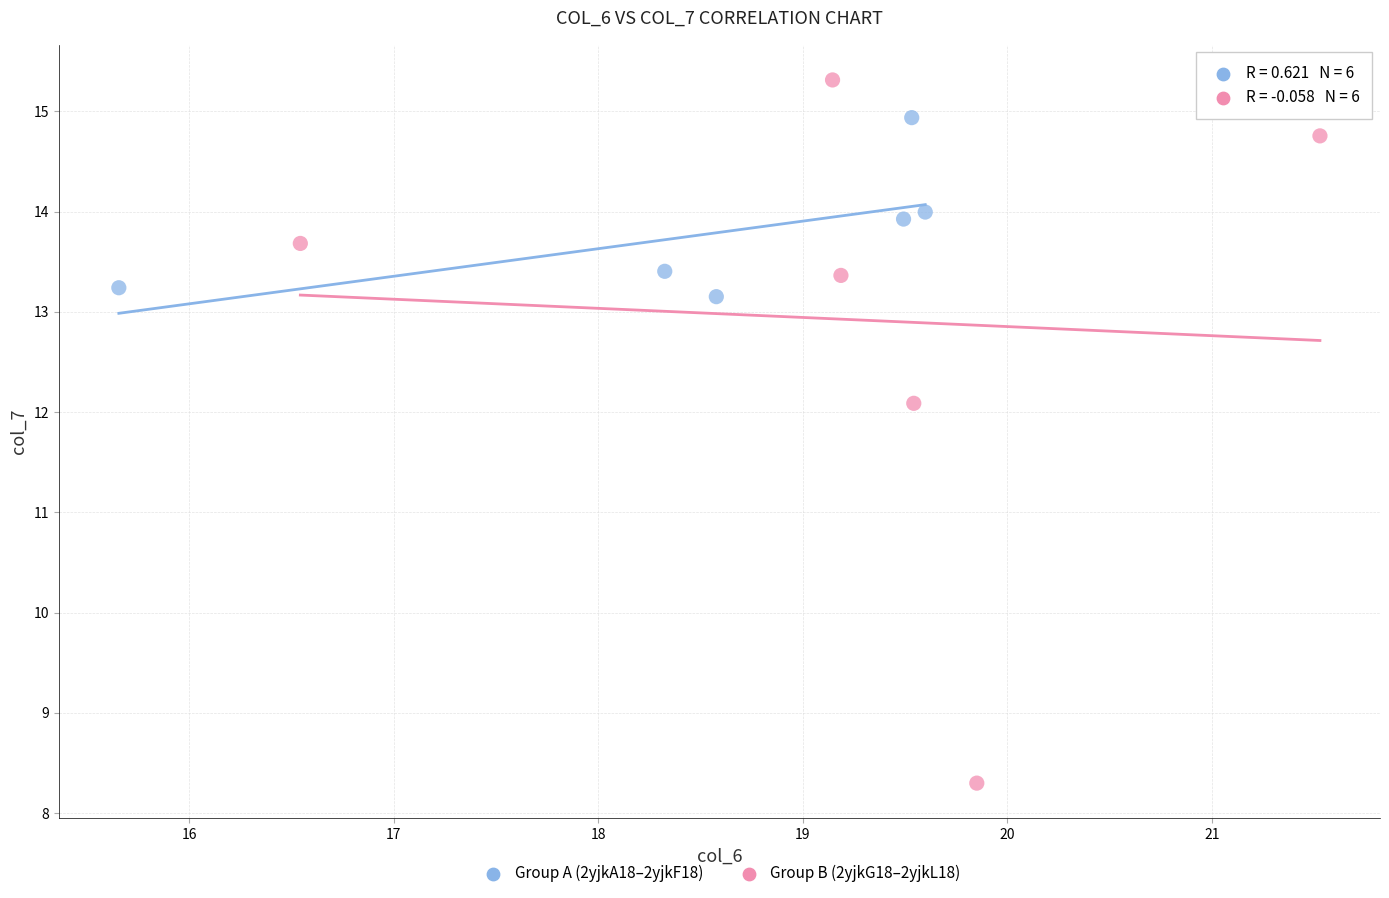

Which series has the largest Y range (max minus min)?

Group B (2yjkG18–2yjkL18)